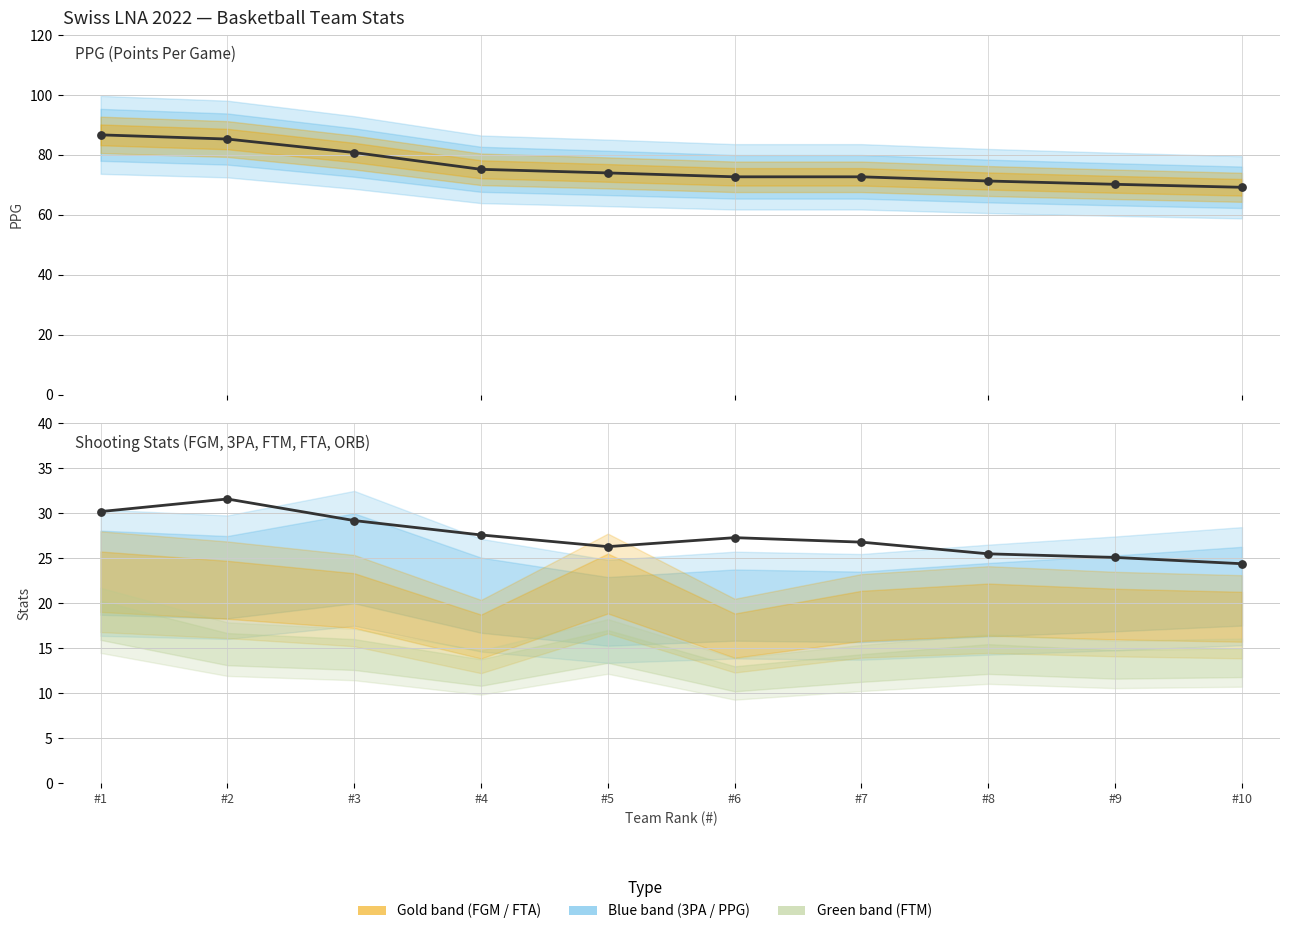

Which series contains the highest Y value?

PPG